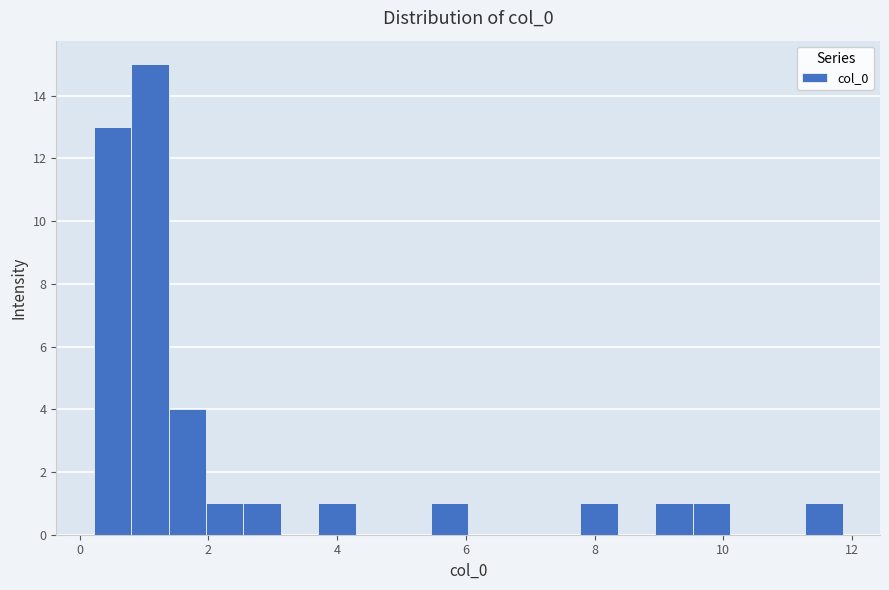

Read against the x-axis, roughly where is the centre of the tallest bar?

1.0